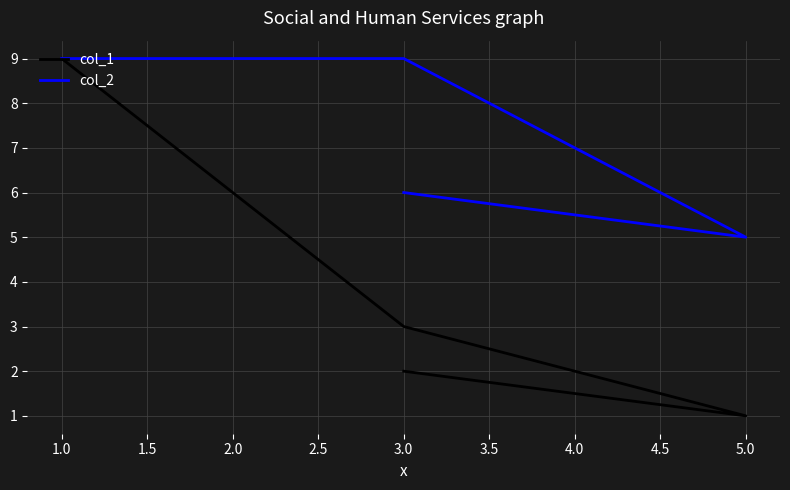

What is the sum of all col_1 values?

15